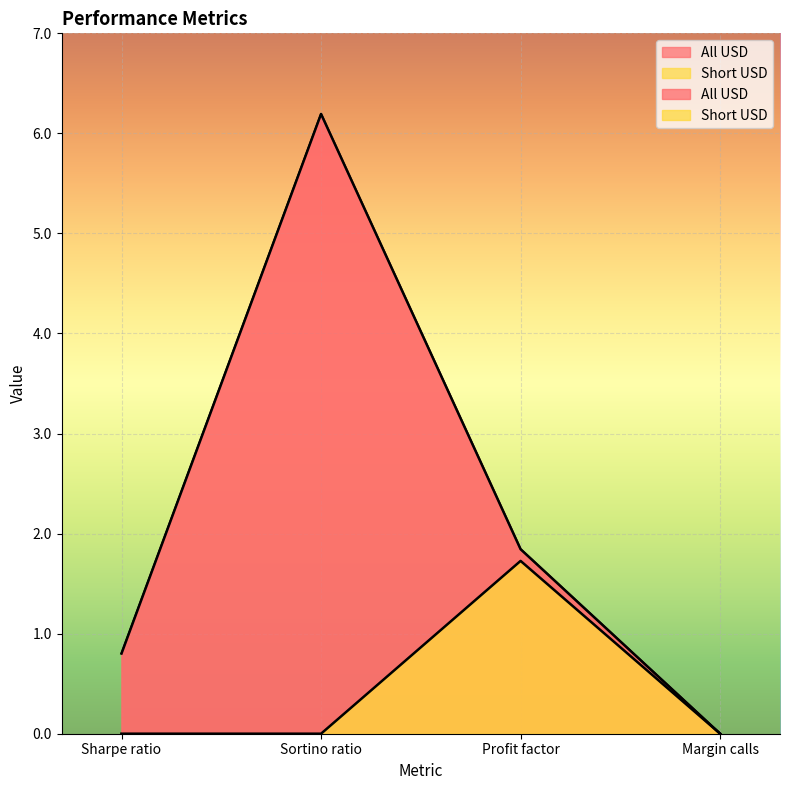

True or false: Short USD and All USD cross at least once.

False